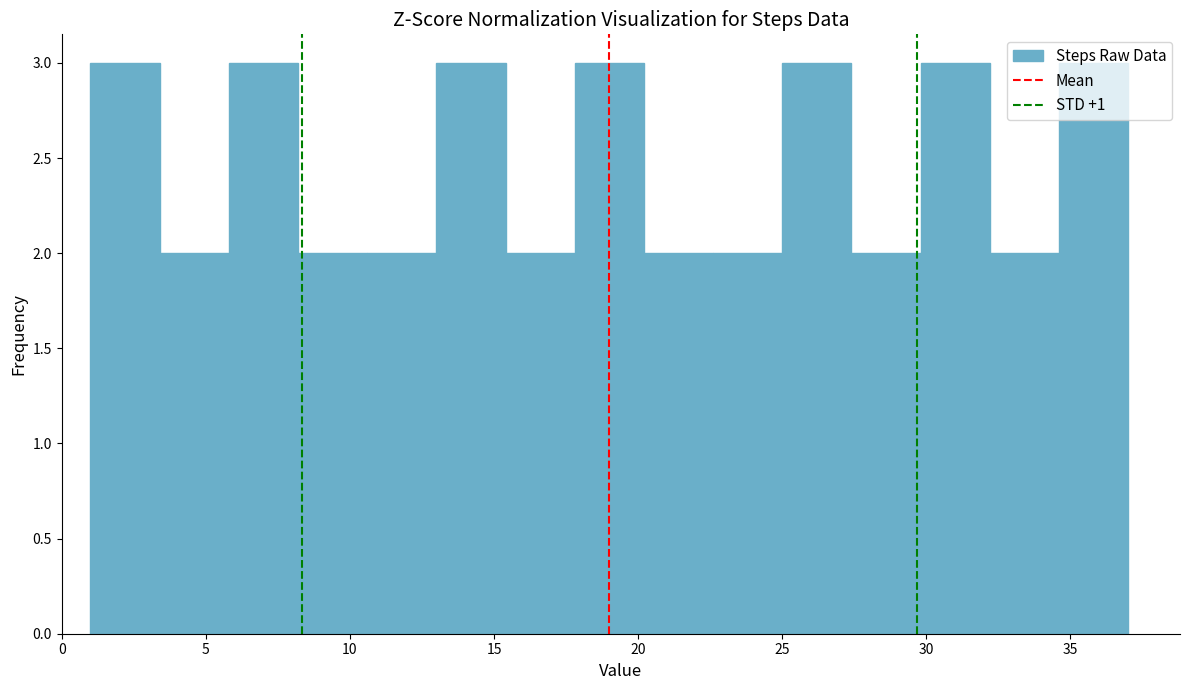

How tall is the bar that spans 17.8 to 20.2 on the x-axis? Neither the bar edges nor the heights are printed on the chart, so give them approximately, as read against the axes.

3